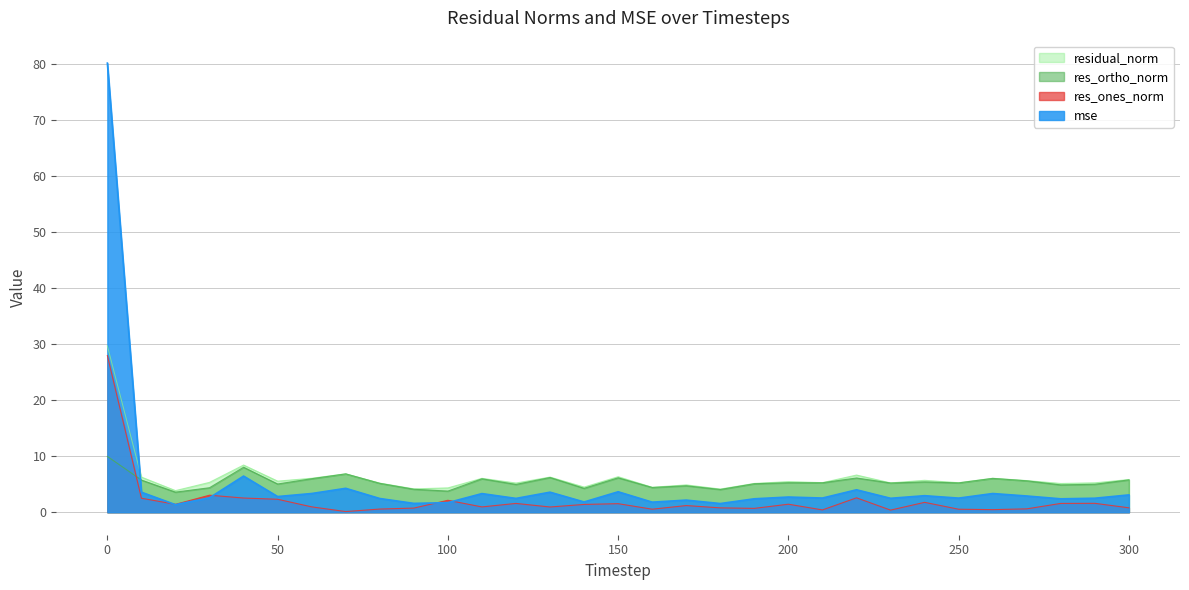

What is the difference between the highest and lowest values at 240?

3.9